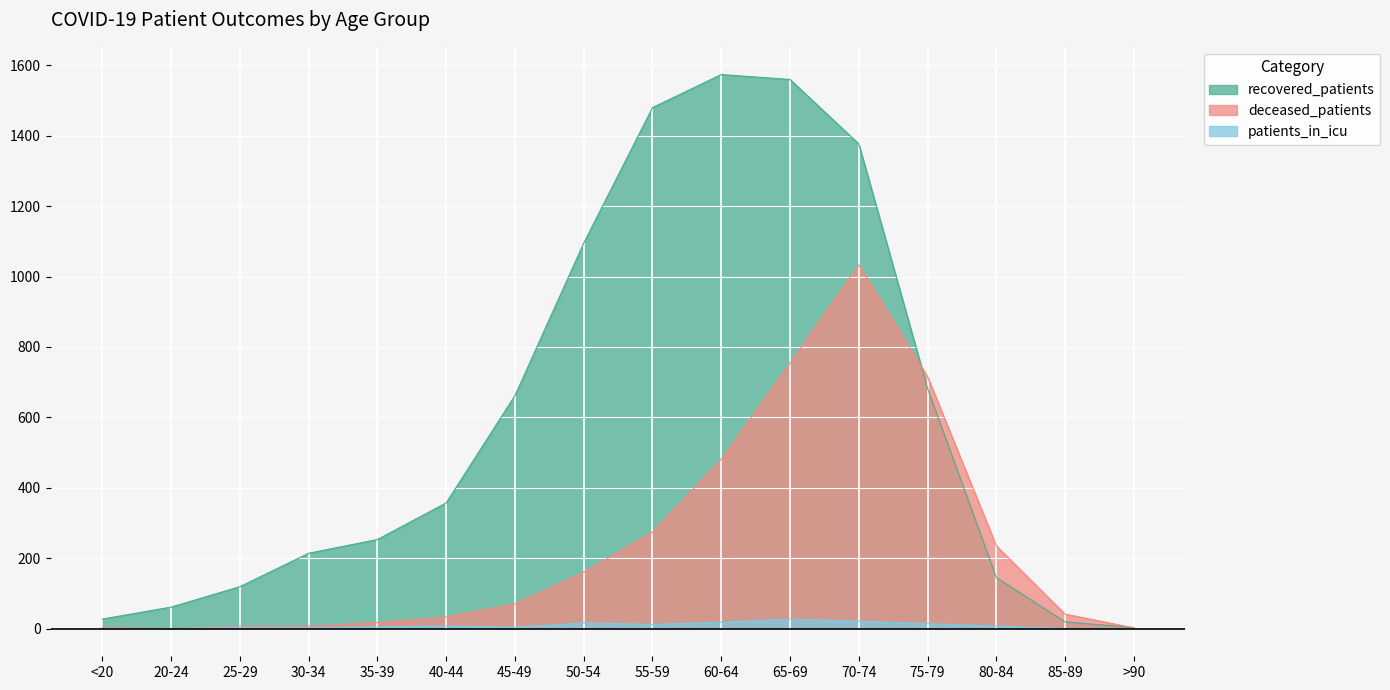

At which category does the chart reach its peak across all series?

60-64